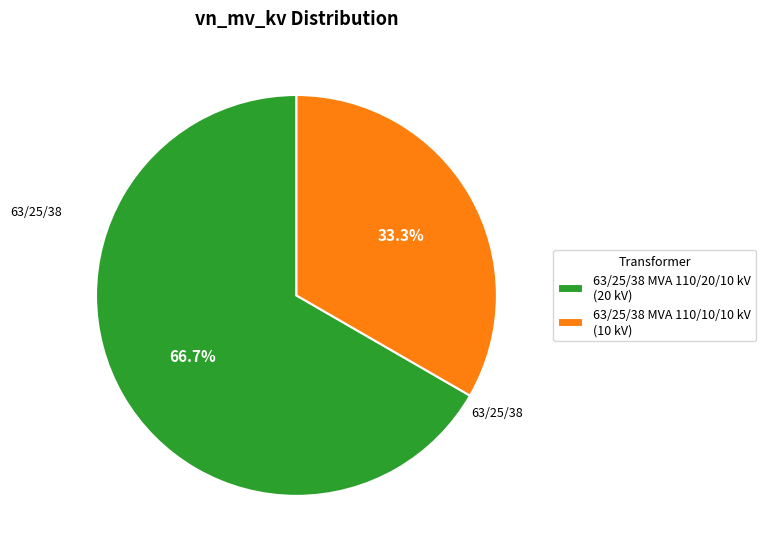

Which slice is the largest?

63/25/38 MVA 110/20/10 kV